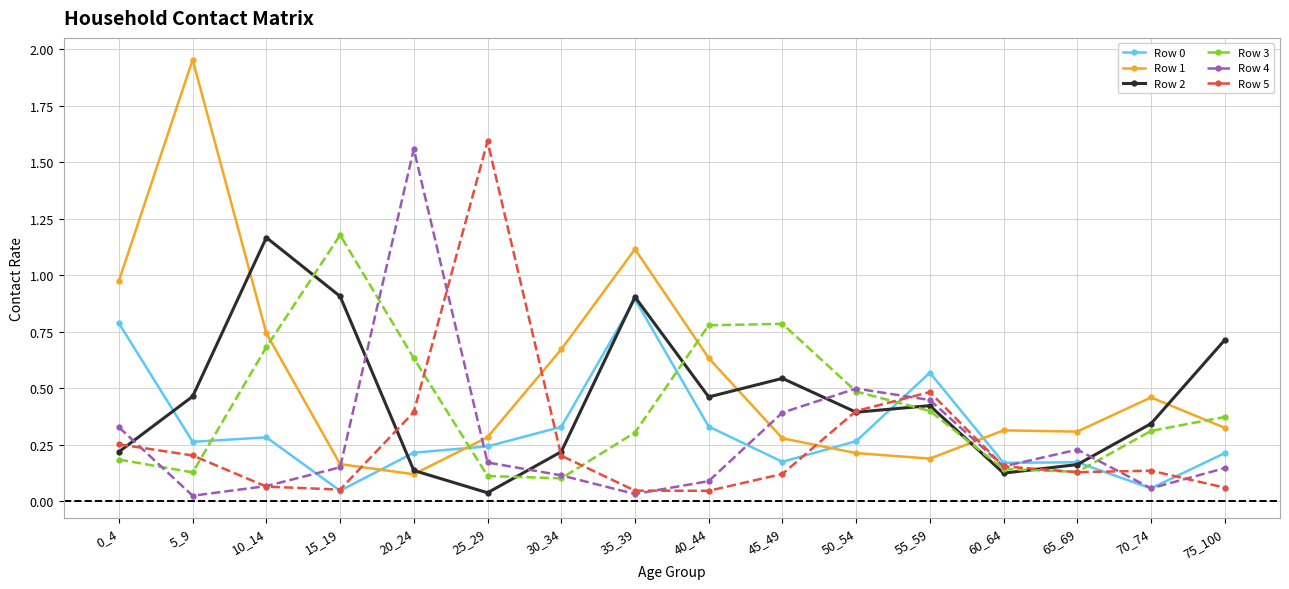

Which series has the largest range (max minus min)?

Row 1